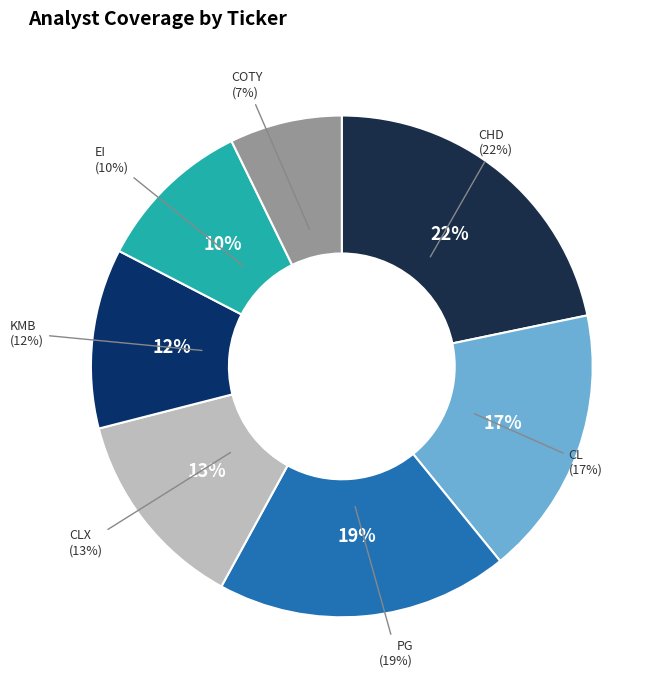

Is there any slice that represents more than half of the pie?

No